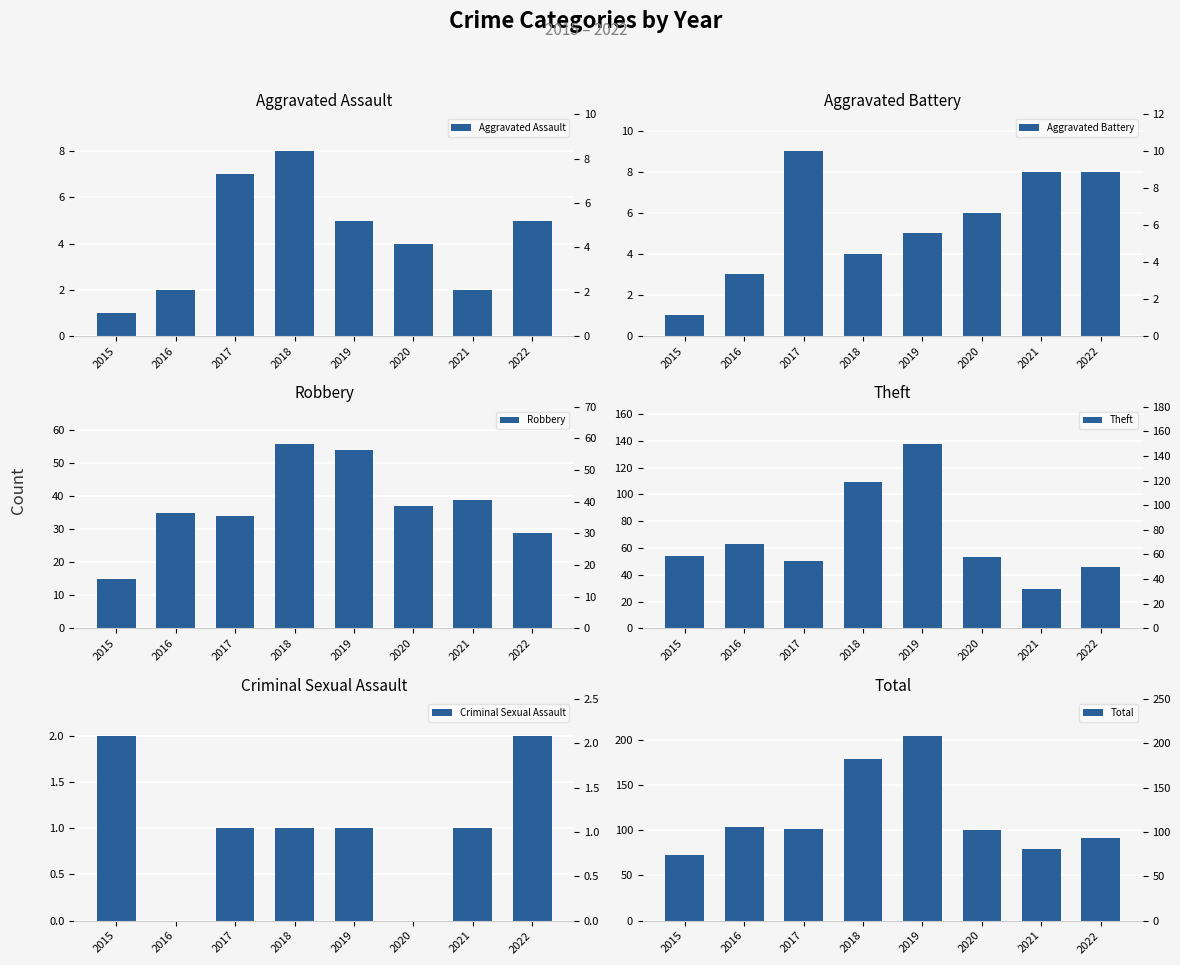

Rank the series at 2015 from lowest to highest value.

Aggravated Assault, Aggravated Battery, Criminal Sexual Assault, Robbery, Theft, Total